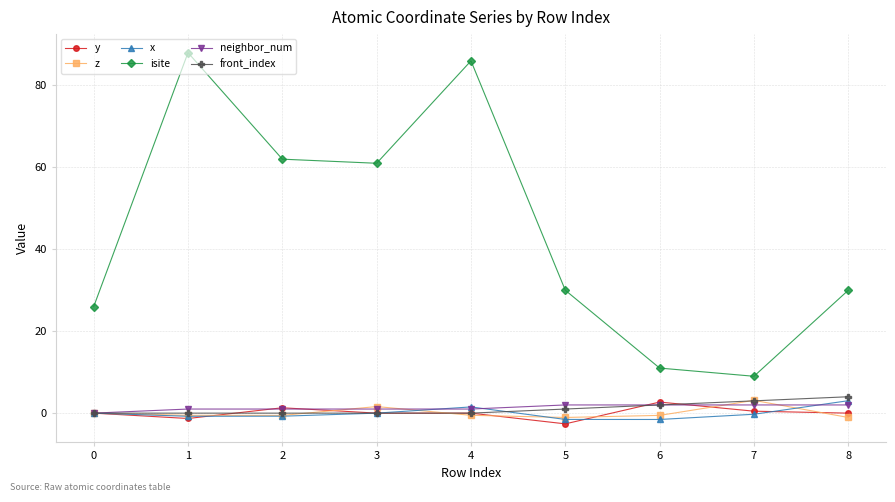

What is the sum of the neighbor_num values at 7 and 5?

4.0